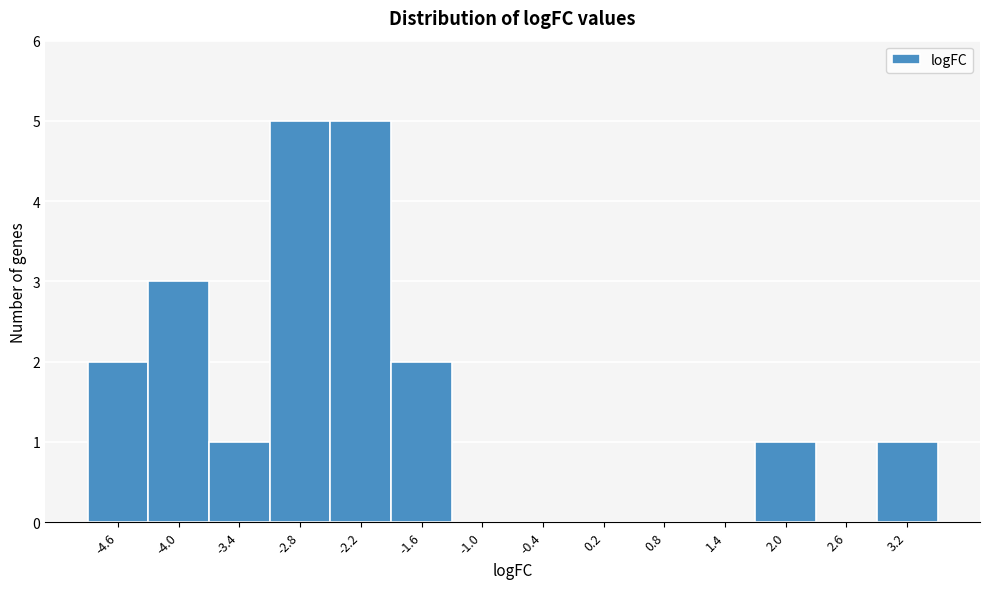

Reading left to right, extract all data points from this chart.

-4.6=2	-4.0=3	-3.4=1	-2.8=5	-2.2=5	-1.6=2	-1.0=0	-0.4=0	0.2=0	0.8=0	1.4=0	2.0=1	2.6=0	3.2=1